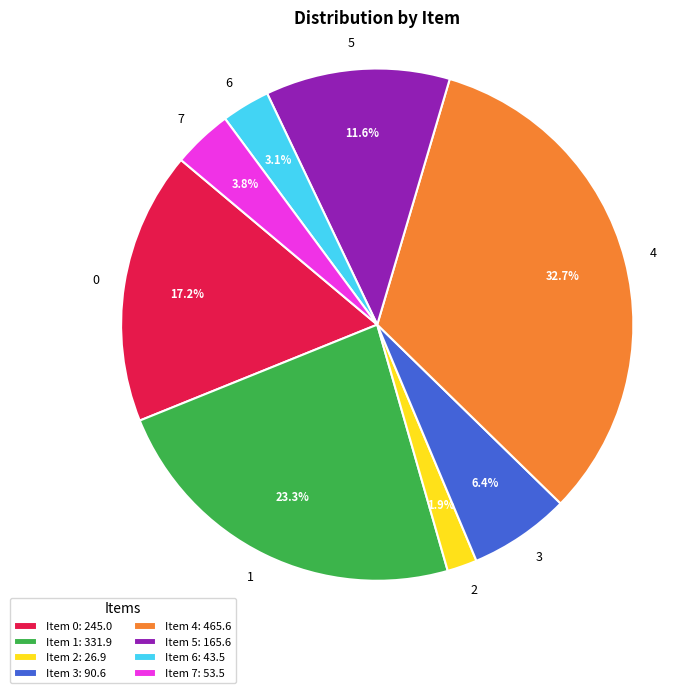

Rank the categories by value from highest to lowest.

4, 1, 0, 5, 3, 7, 6, 2